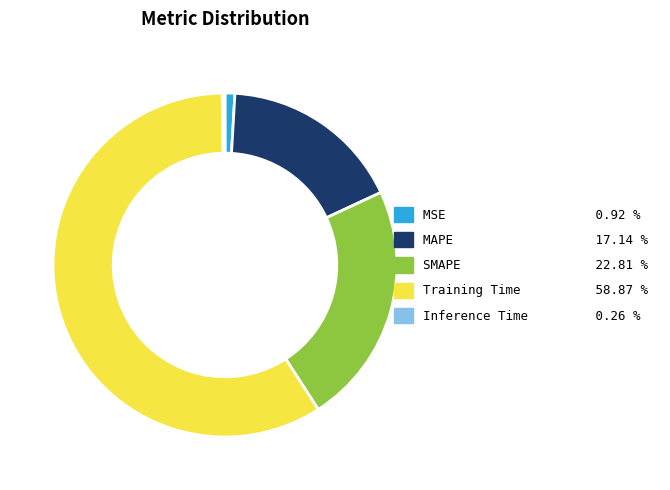

Which category has the biggest portion of the pie?

Training Time